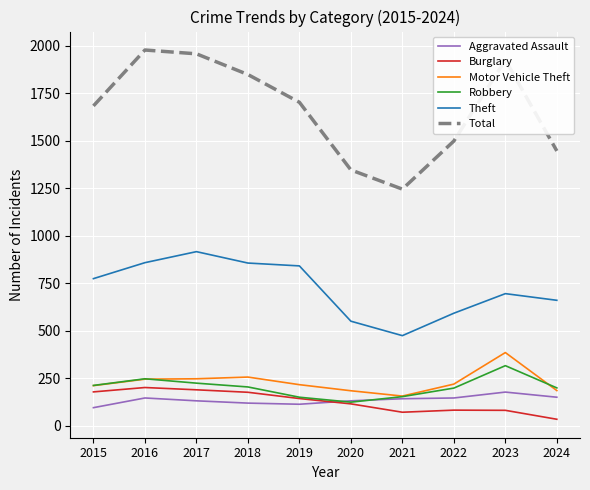

At how many categories does at least one series exceed 358?

10